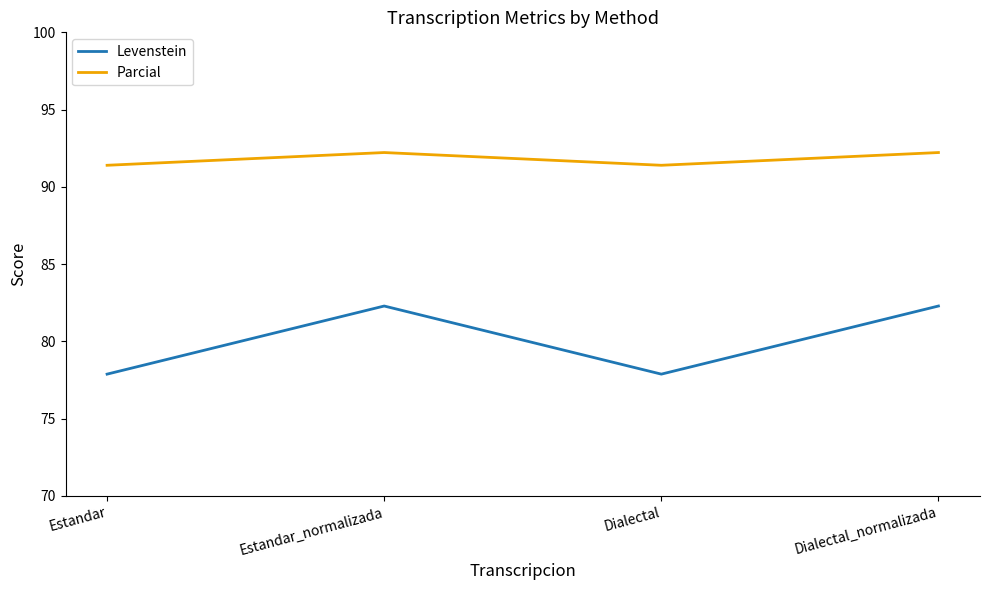

How many lines are shown in the chart?

2